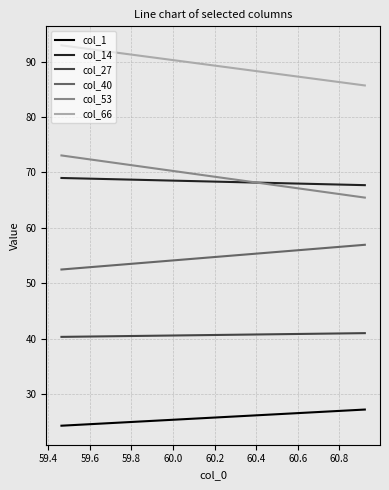

True or false: col_27 and col_53 cross at least once.

False